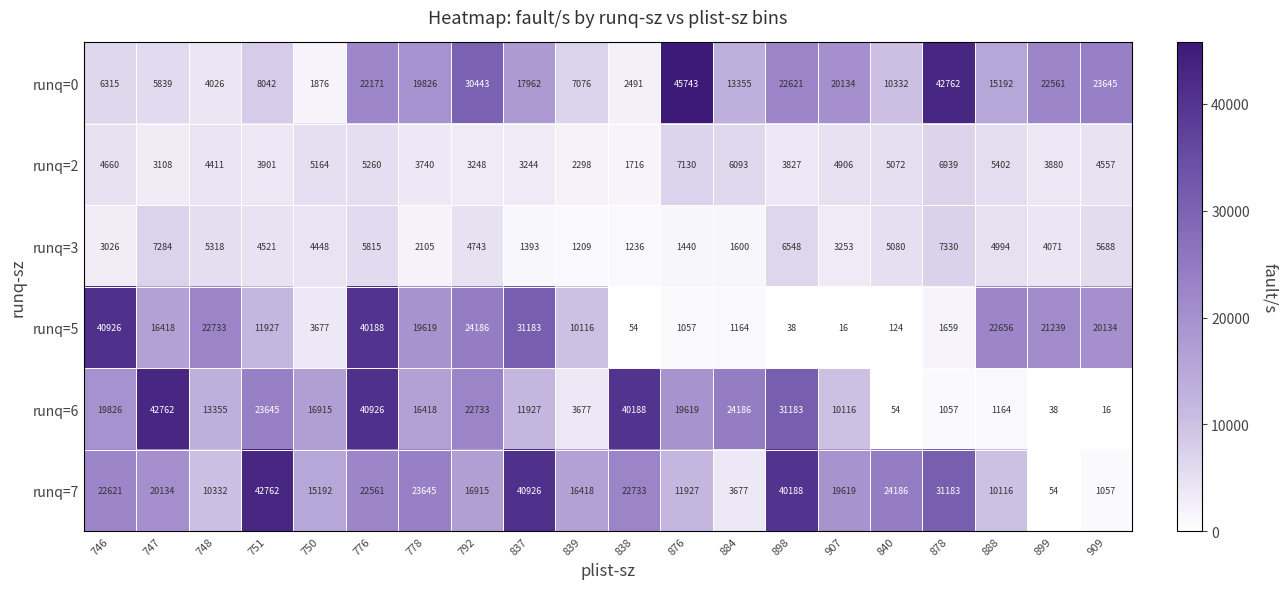

What is the smallest value displayed?

16